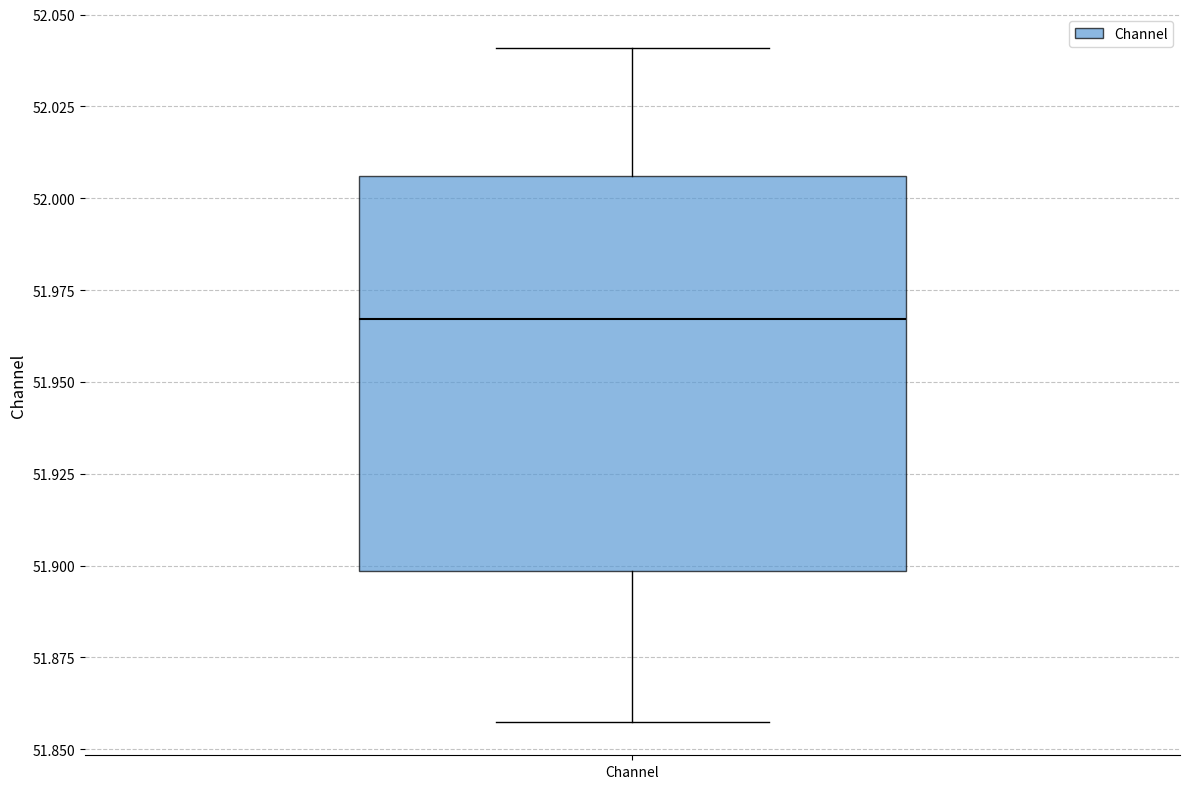

Read this box plot against the y-axis: the position of the median line, the range covered by the box, and the ends of both whiskers. The values are not printed on the chart, so give them approximately, as read against the axis.

median 51.965, box 51.900 to 52.005, whiskers 51.860 to 52.040